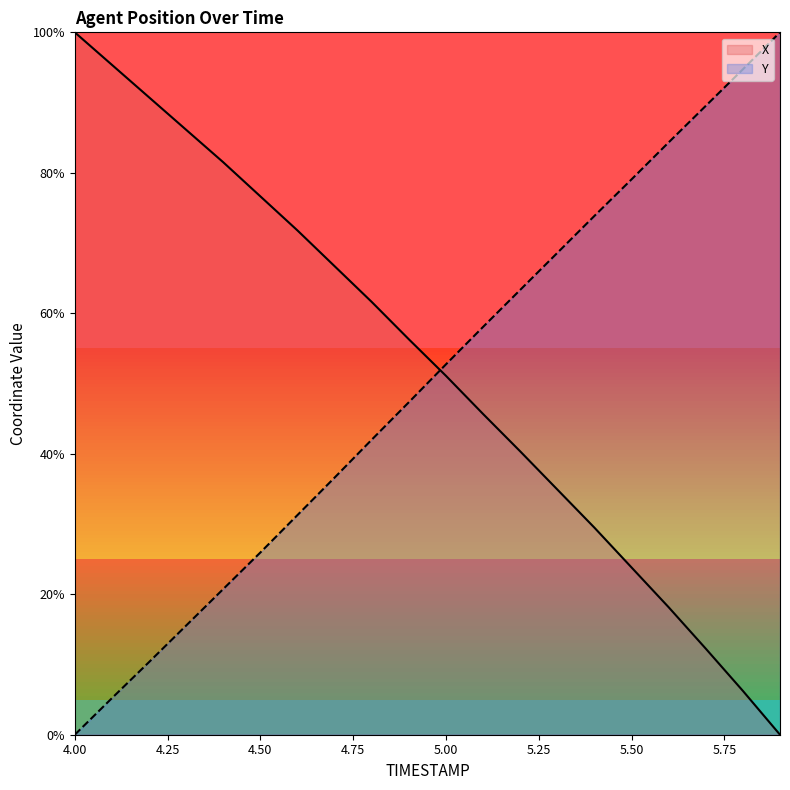

At which label does X reach its peak?

4.00